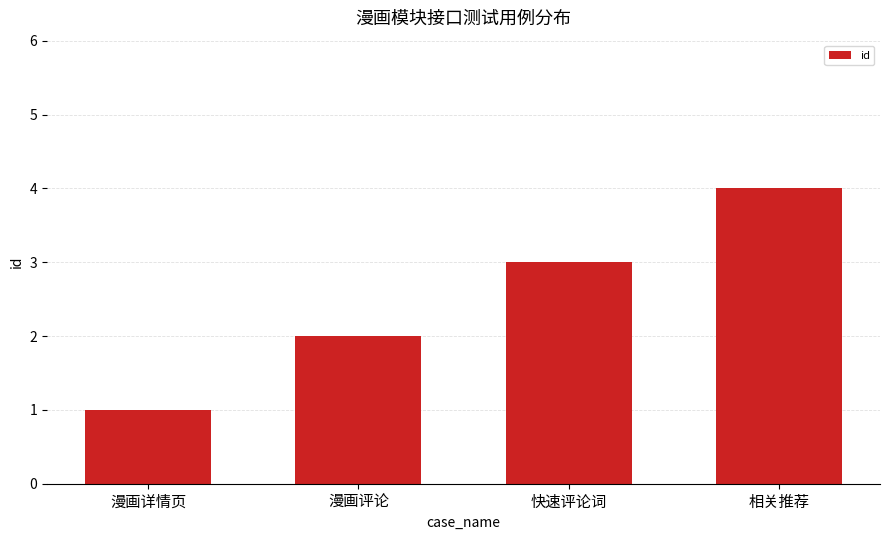

Rank the categories by value from lowest to highest.

漫画详情页, 漫画评论, 快速评论词, 相关推荐